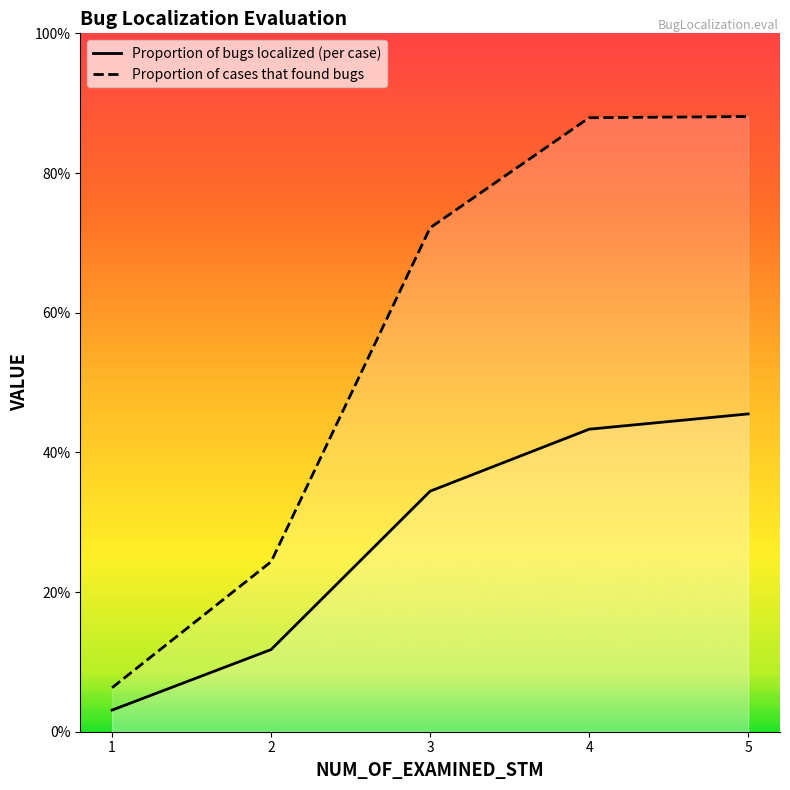

Count the number of data series in this chart.

2